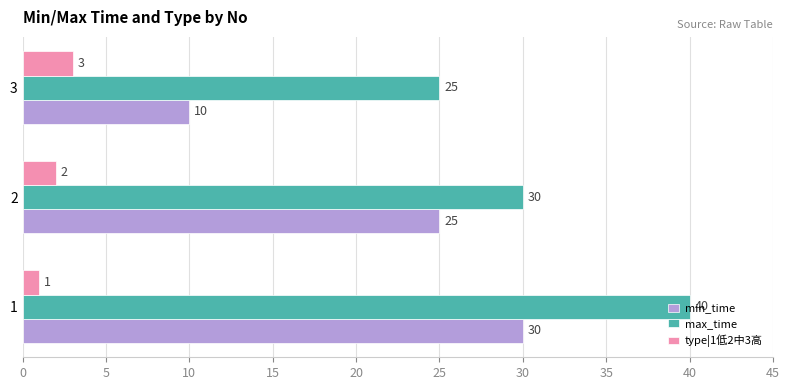

How many series are shown in this chart?

3